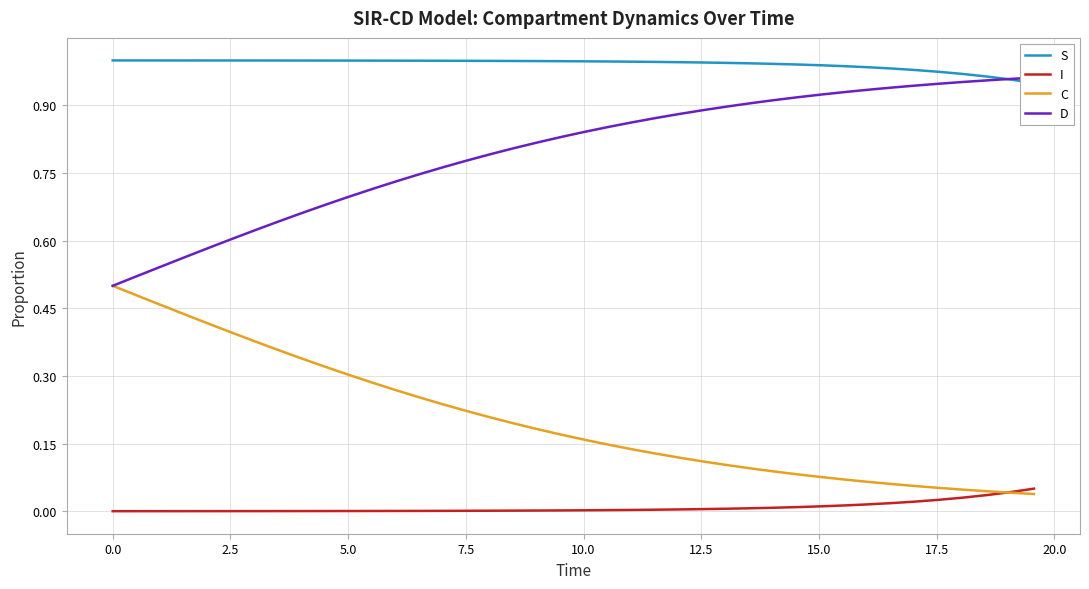

At how many categories does at least one series exceed 0?

40